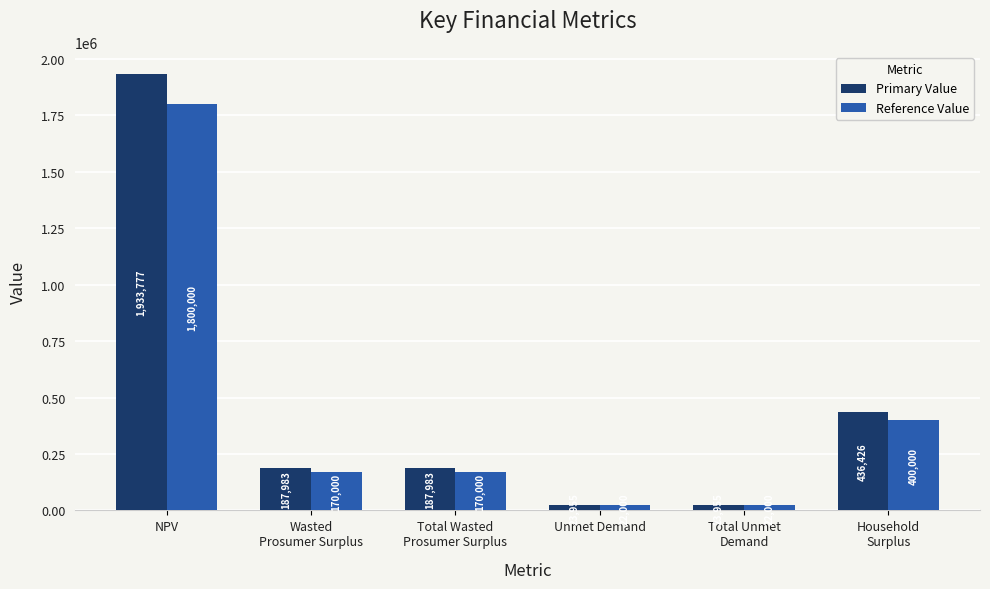

At how many categories does at least one series exceed 1542885?

1